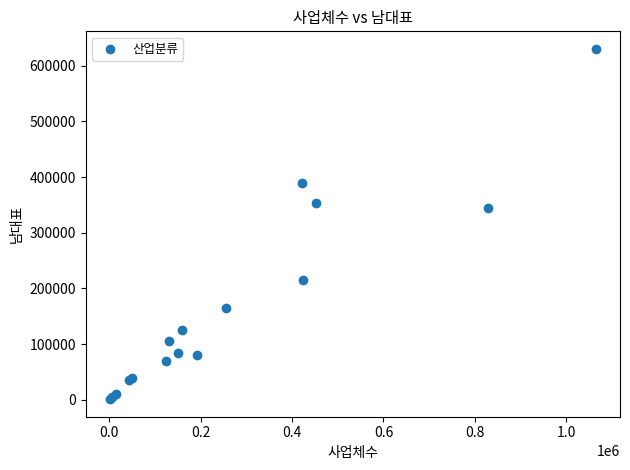

What Y value in the scatter plot is closest to 315649?

343952